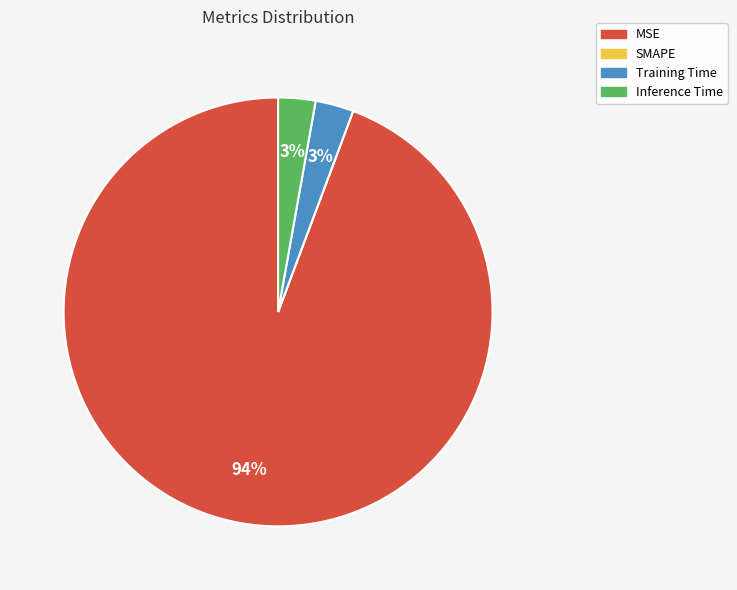

Which category accounts for the majority?

MSE